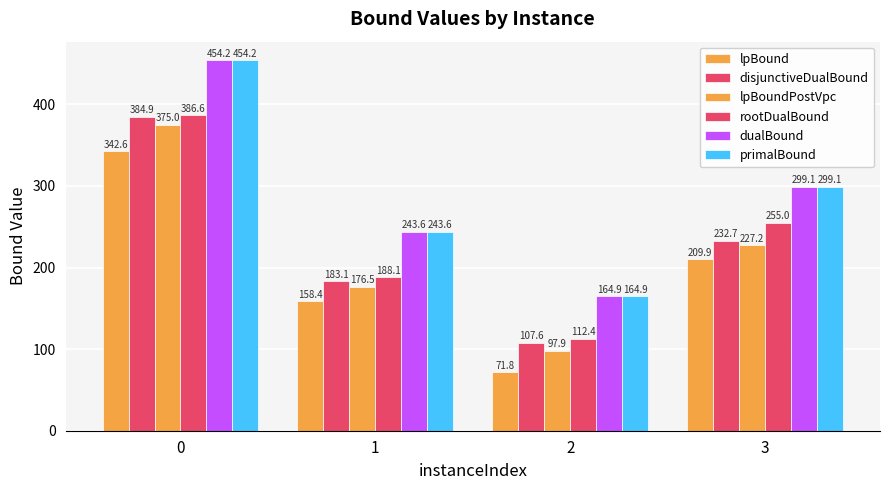

What is the value of the lpBound bar at the 1st from the left?

342.6